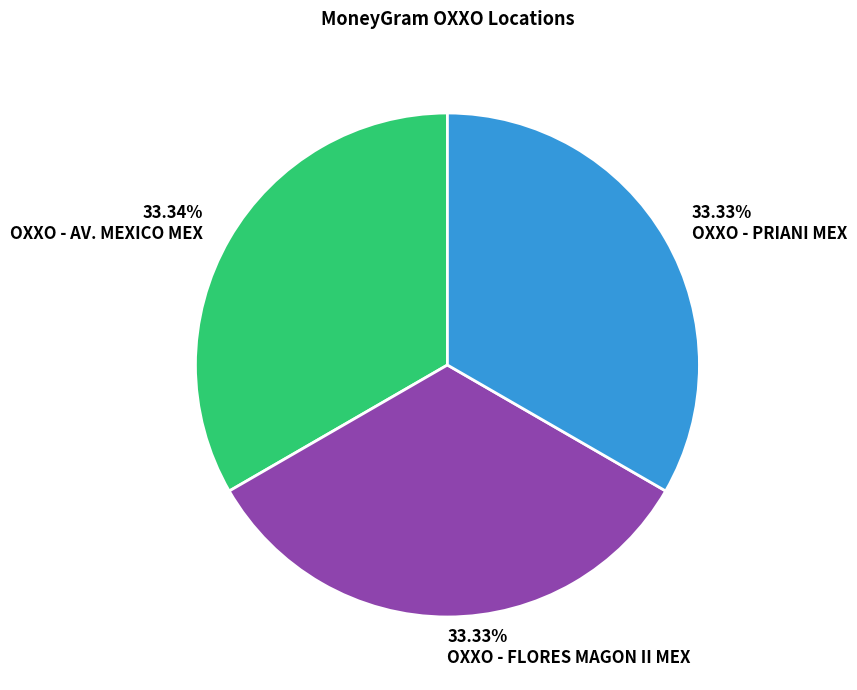

Combined, do OXXO - FLORES MAGON II MEX and OXXO - AV. MEXICO MEX account for over 50%?

Yes